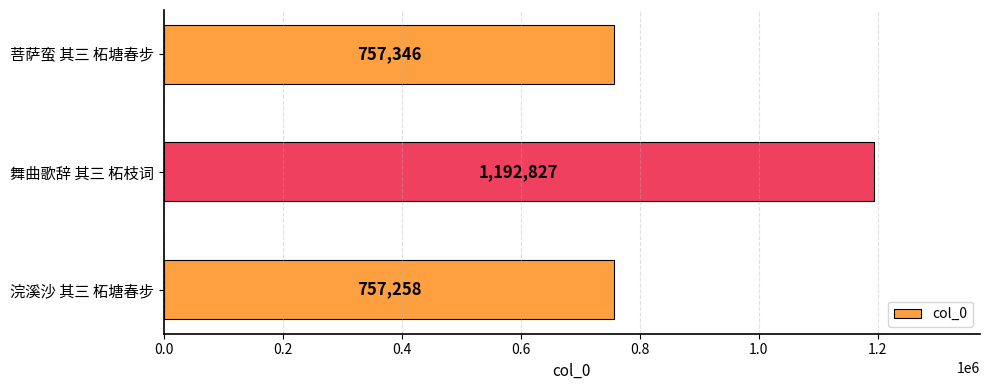

Where is the data nearest to the value 975042?

菩萨蛮 其三 柘塘春步